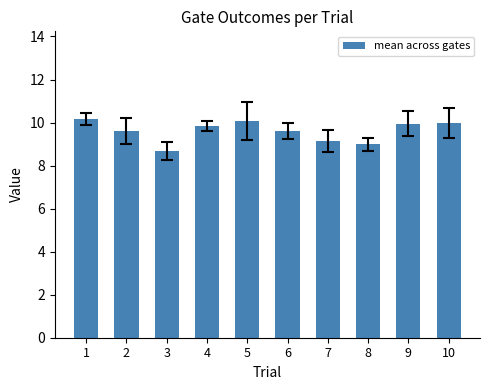

The value at 2 is 14.4. True or false?

False